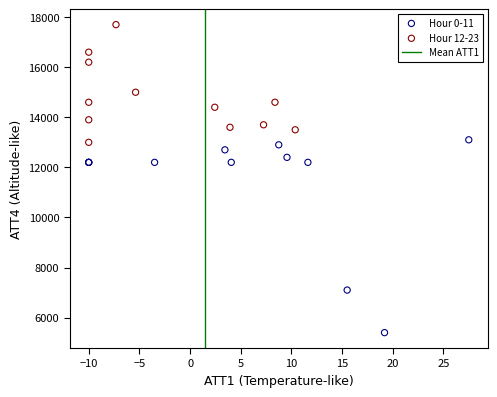

Which series has the widest spread of Y values?

Hour 0-11